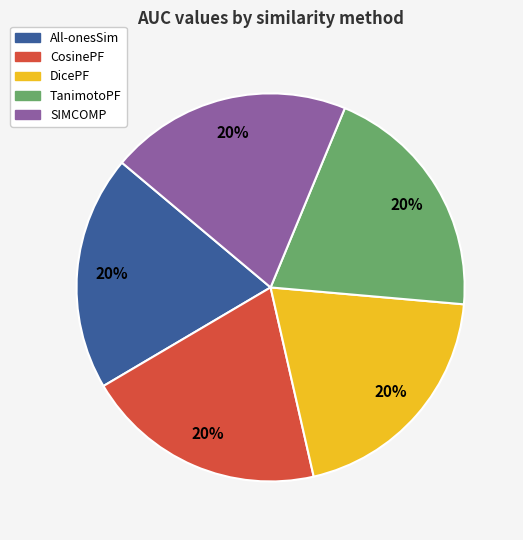

To the nearest percent, what percentage of the pie is All-onesSim?

20%